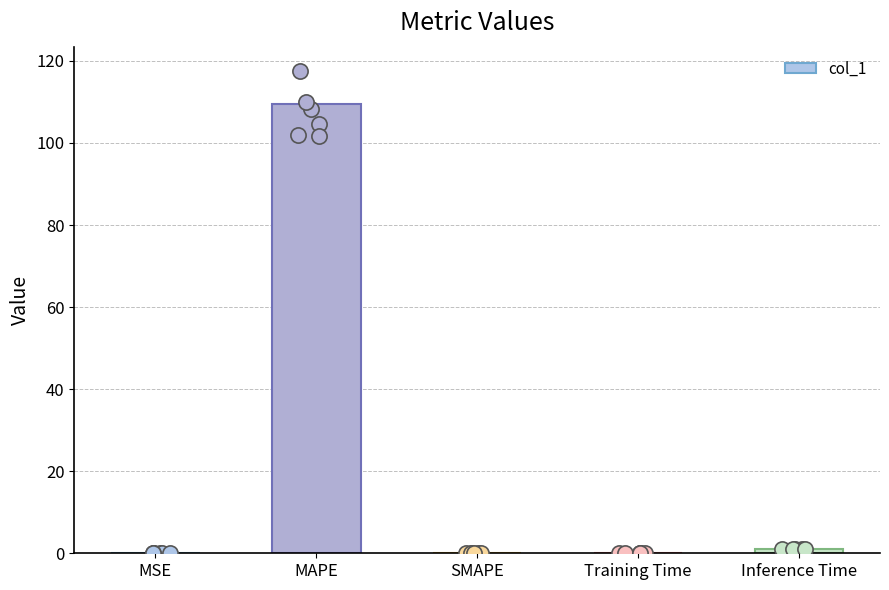

What is the change in value from MAPE to Training Time?

-109.5